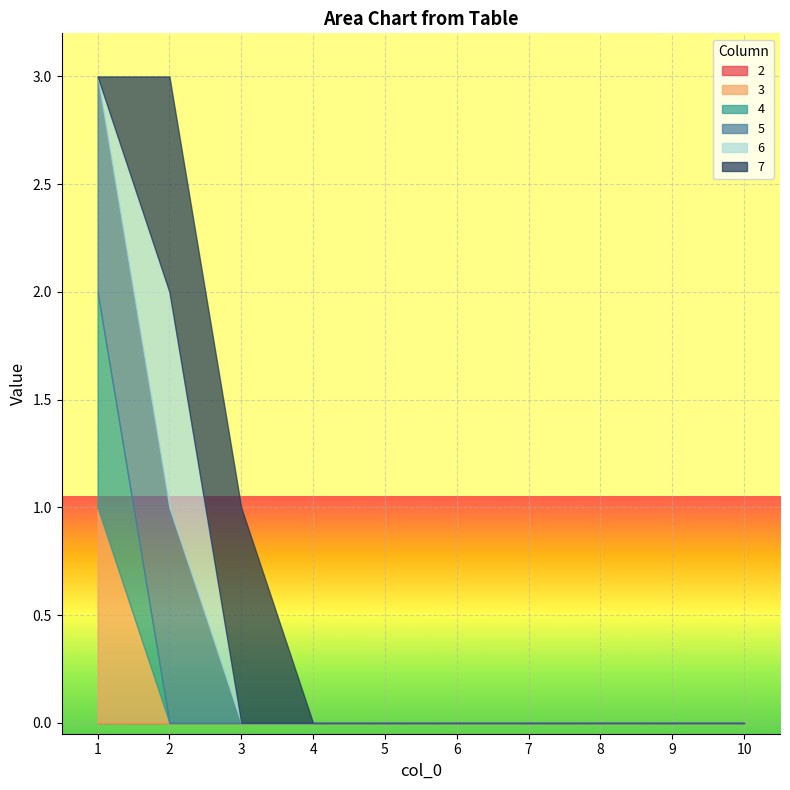

What is the maximum value shown in the chart?

1